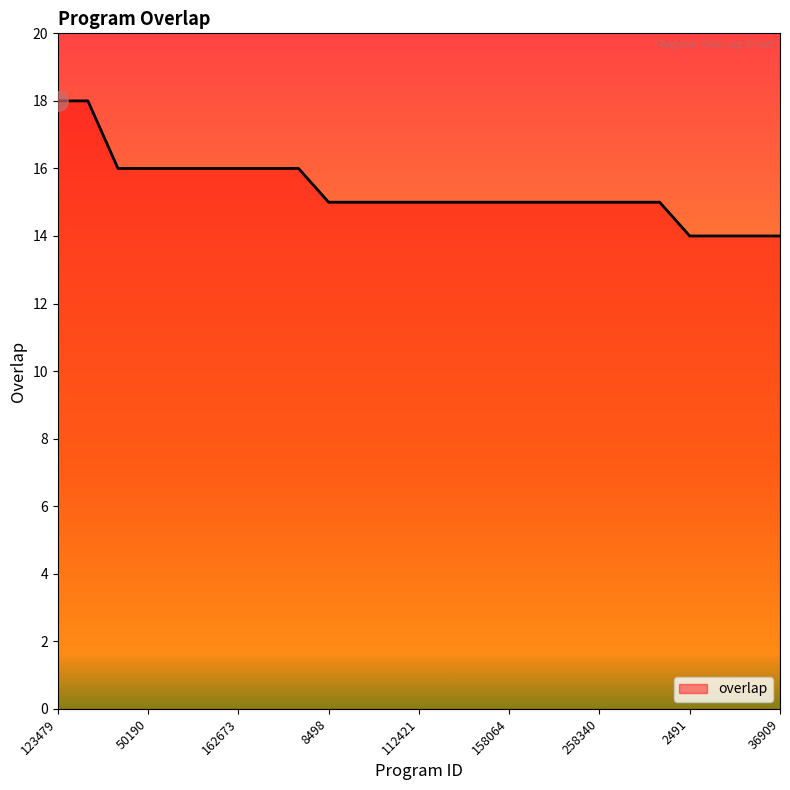

Count the number of data series in this chart.

1